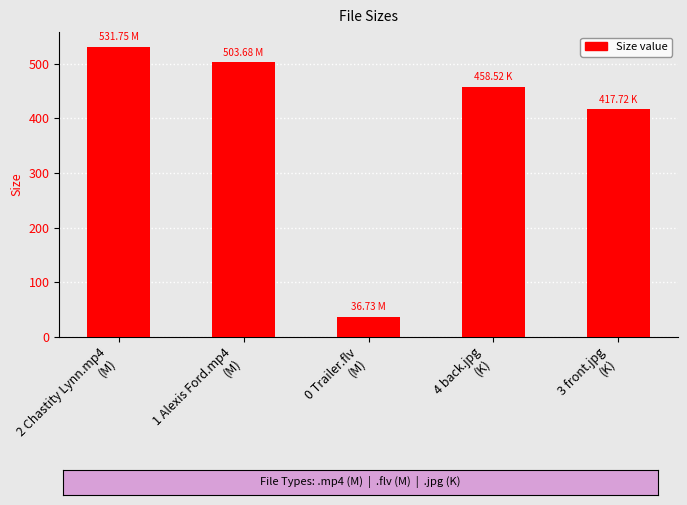

Which has a higher value, 4 back.jpg
(K) or 3 front.jpg
(K)?

4 back.jpg
(K)